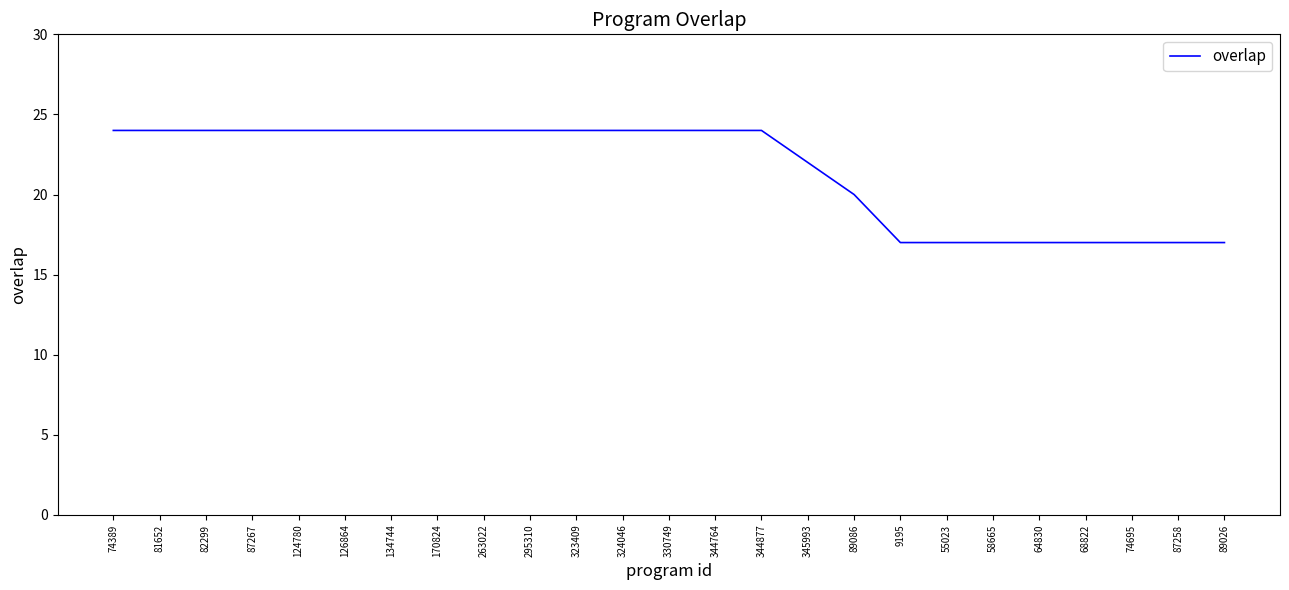

What is the difference between the maximum and minimum values?

7